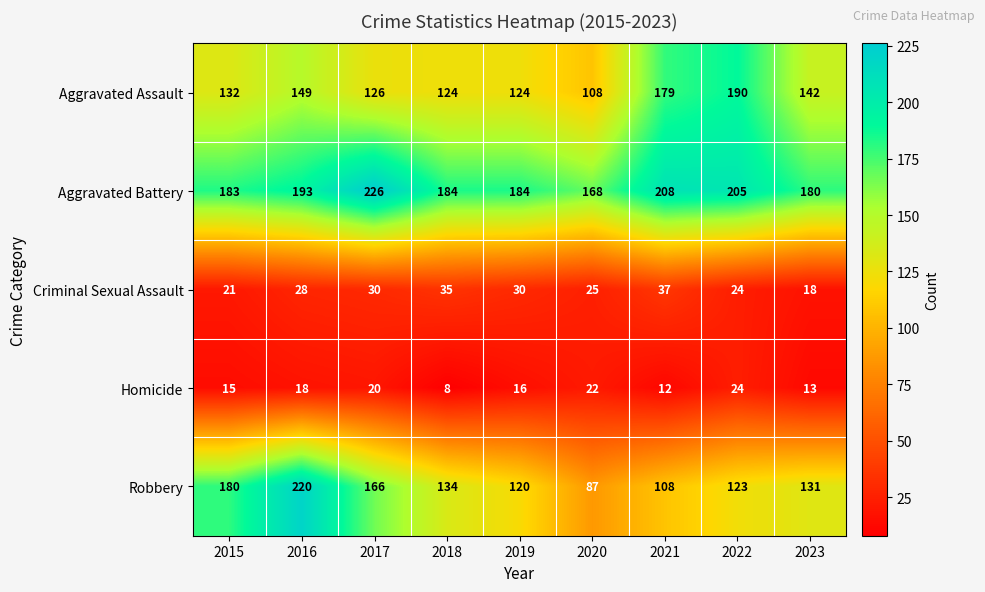

What is the difference between the second highest and second lowest values in the Aggravated Assault series?

55